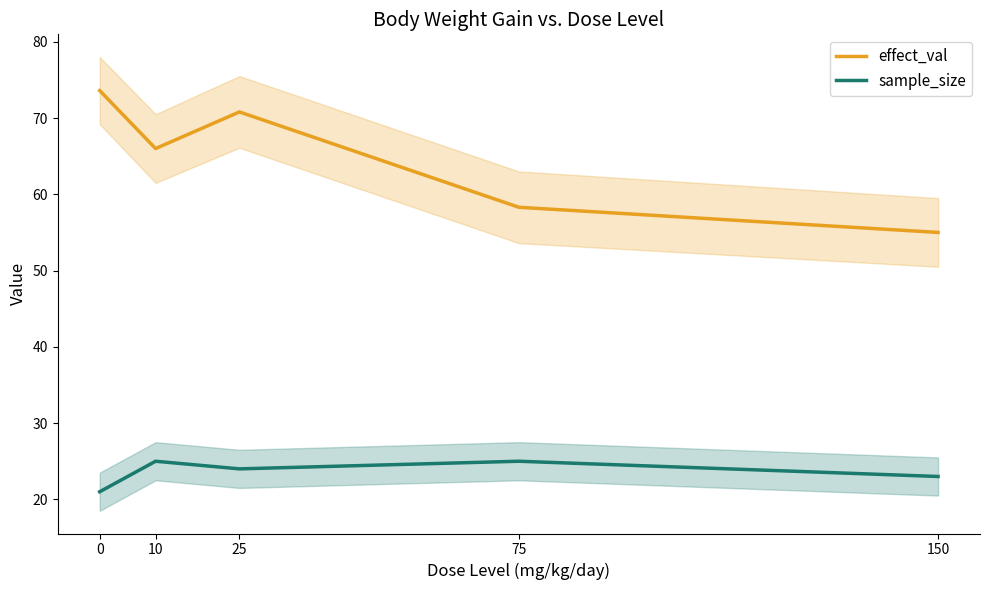

What is the approximate value of effect_val at 0?

73.6